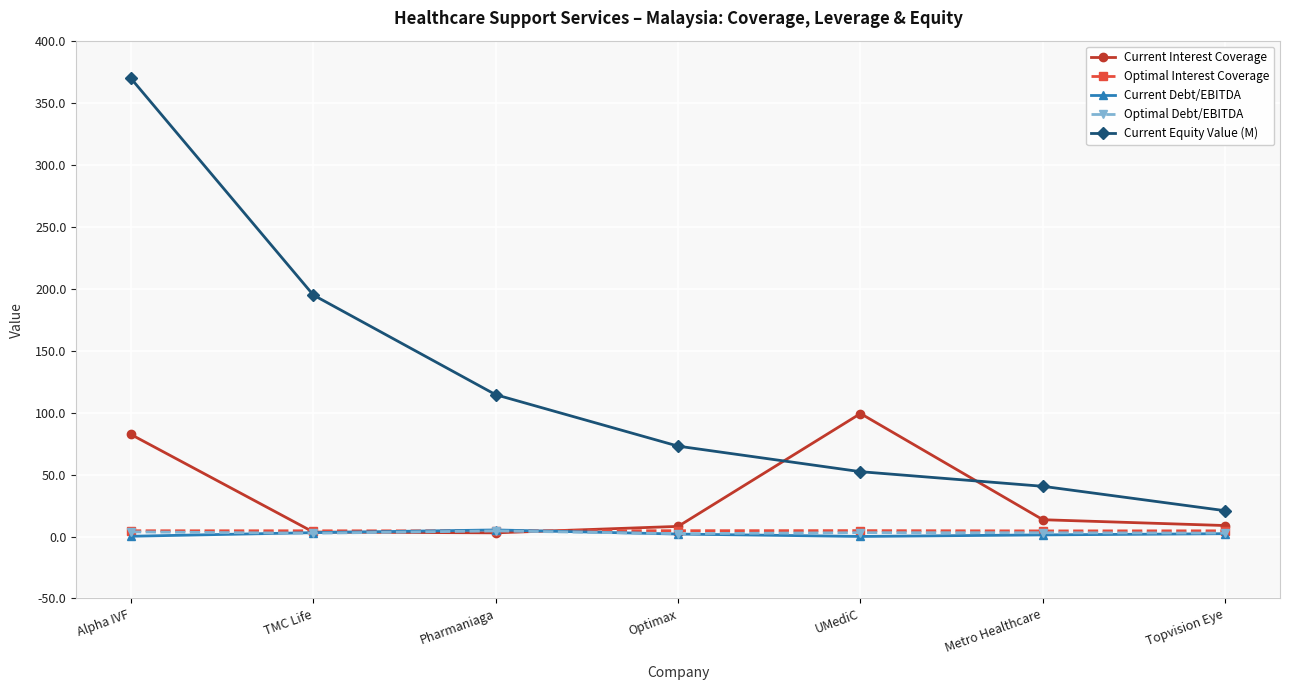

Does the chart display data point markers on the line(s)?

Yes